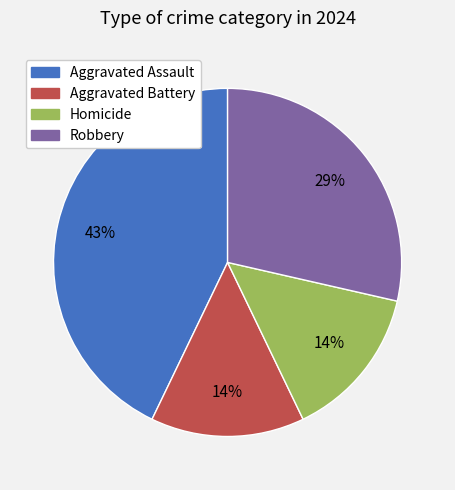

Count the number of slices in the pie.

4